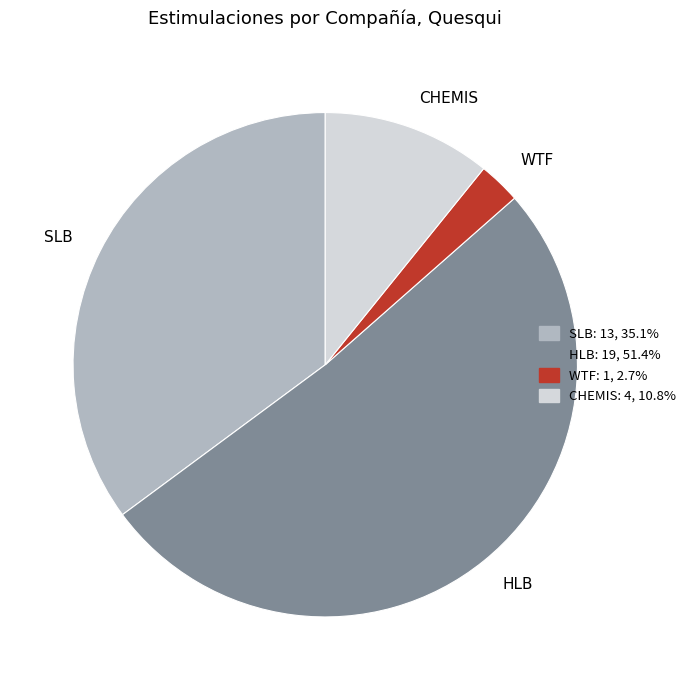

Does SLB account for over 50% of the chart?

No